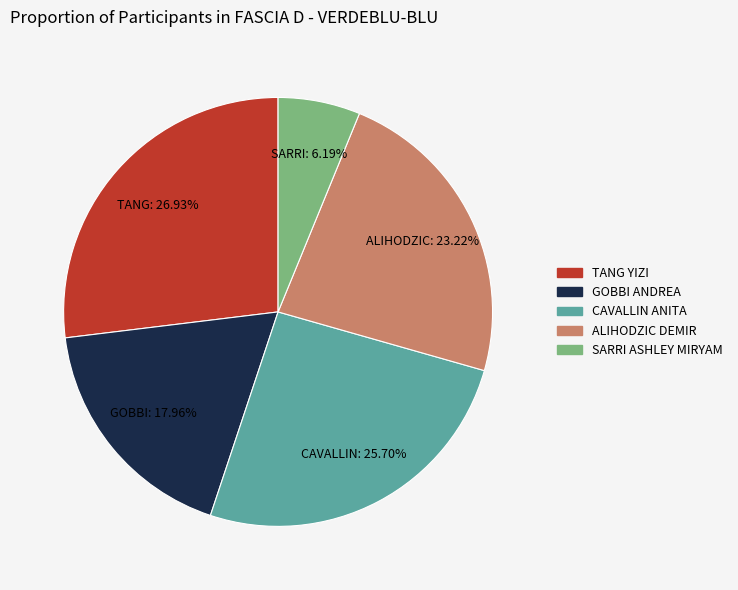

To the nearest percent, what portion does ALIHODZIC DEMIR represent?

23%